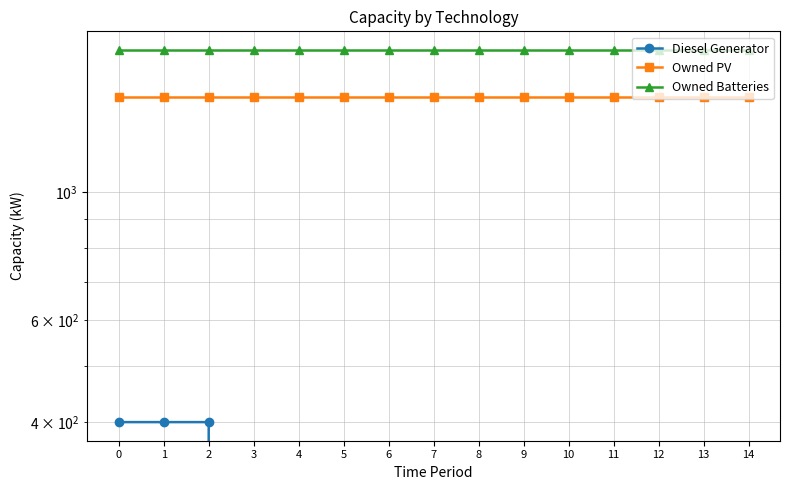

Which series changed the most between 5 and 6?

Diesel Generator